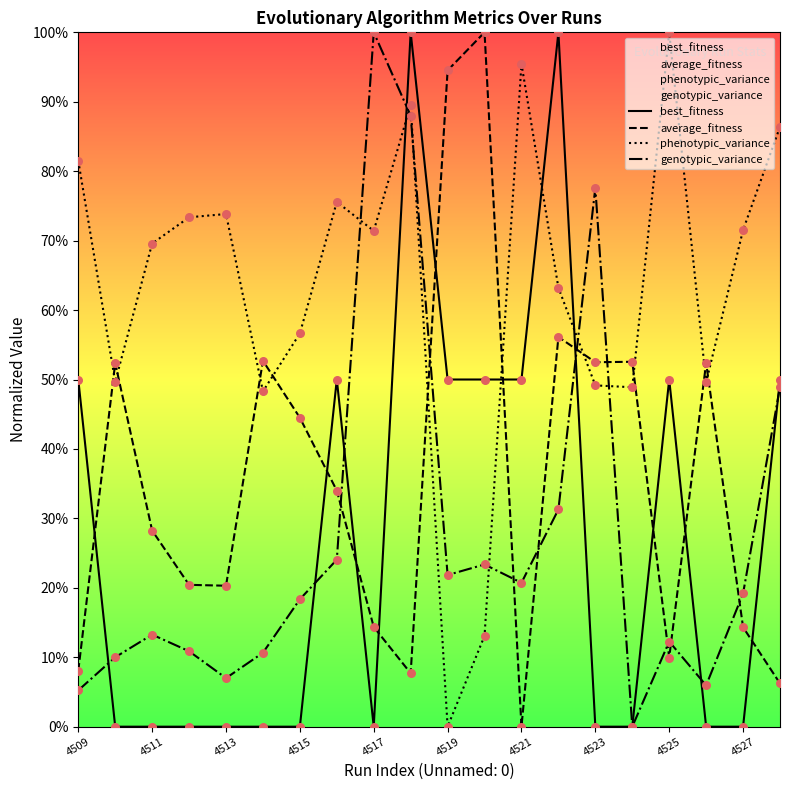

What is the total value across all series at 4519?

166.4